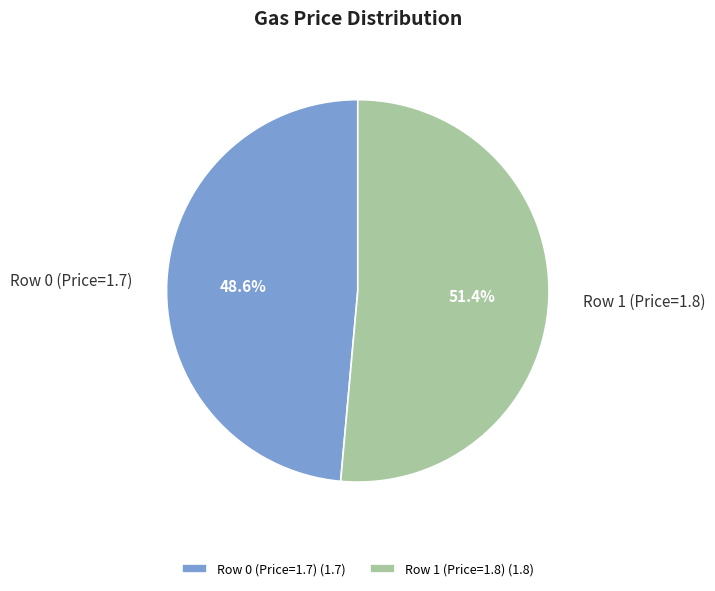

Which slice is the largest?

Row 1 (Price=1.8)